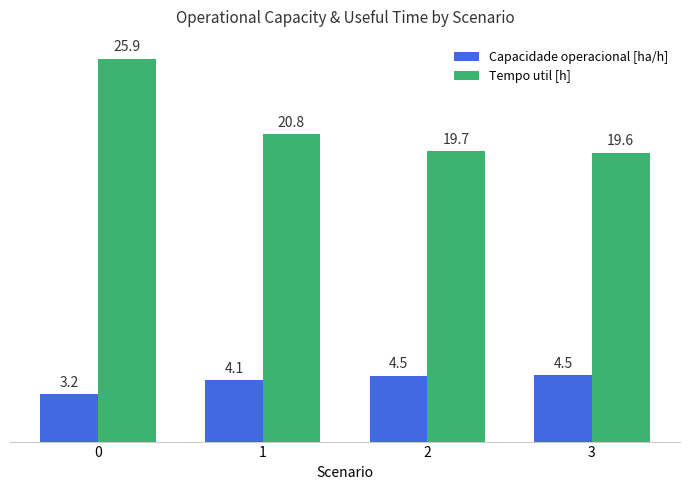

At which label is Tempo util [h] closest to 22?

1